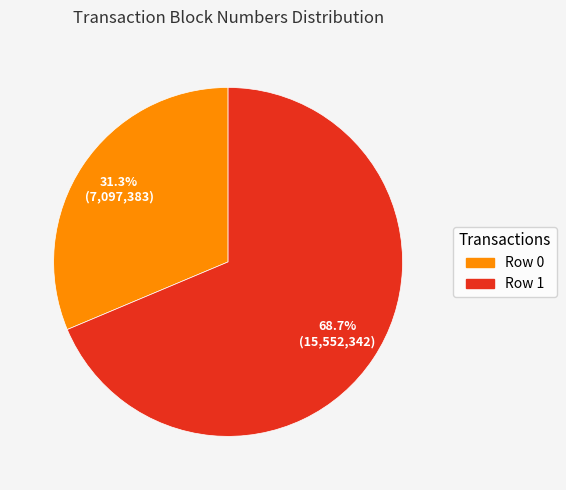

The Row 0 slice represents 31% of the pie. True or false?

True